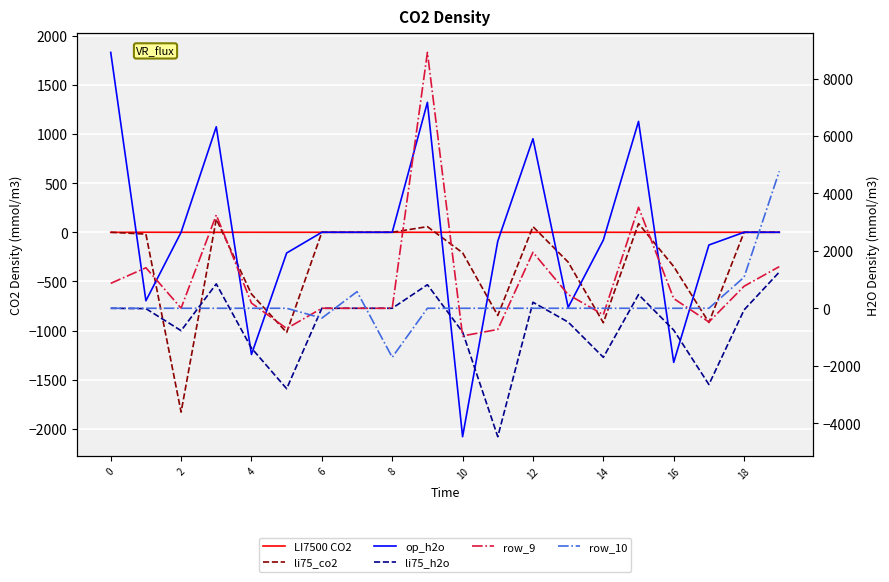

True or false: li75_h2o has more than 1 points higher than both neighbors.

True